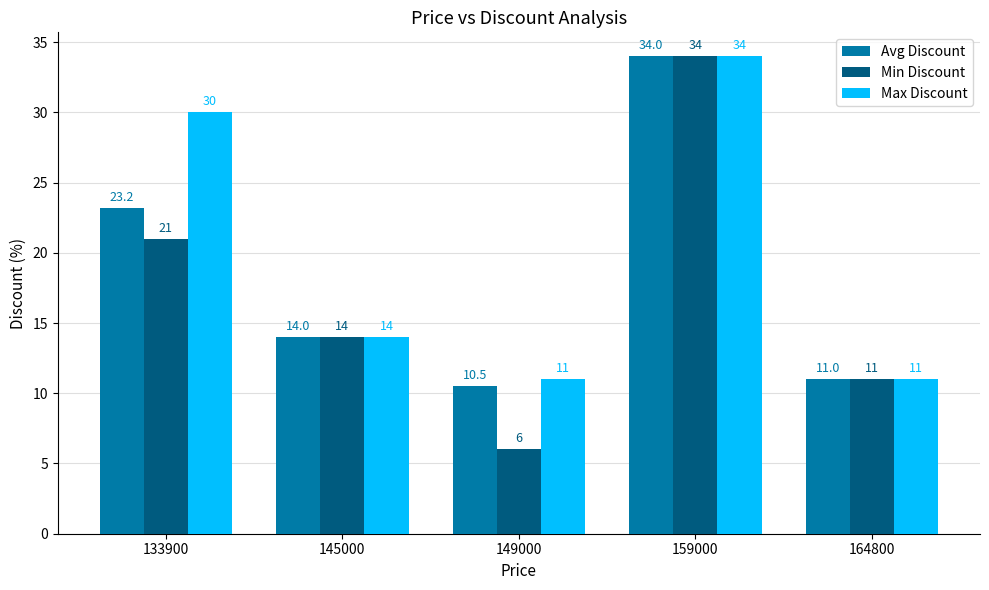

At which category does the chart reach its peak across all series?

159000